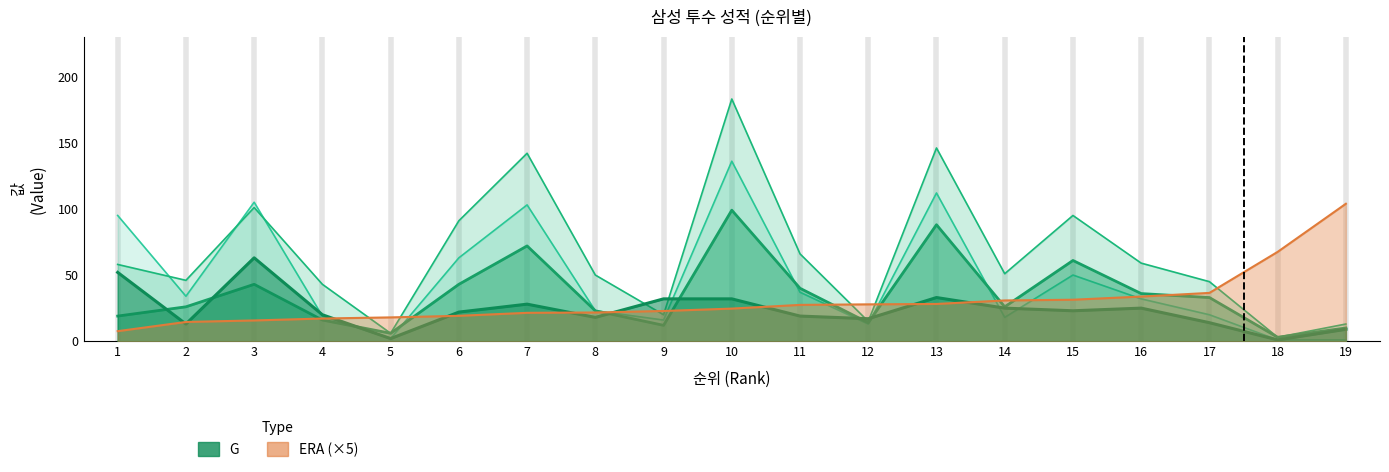

How many lines are shown in the chart?

5